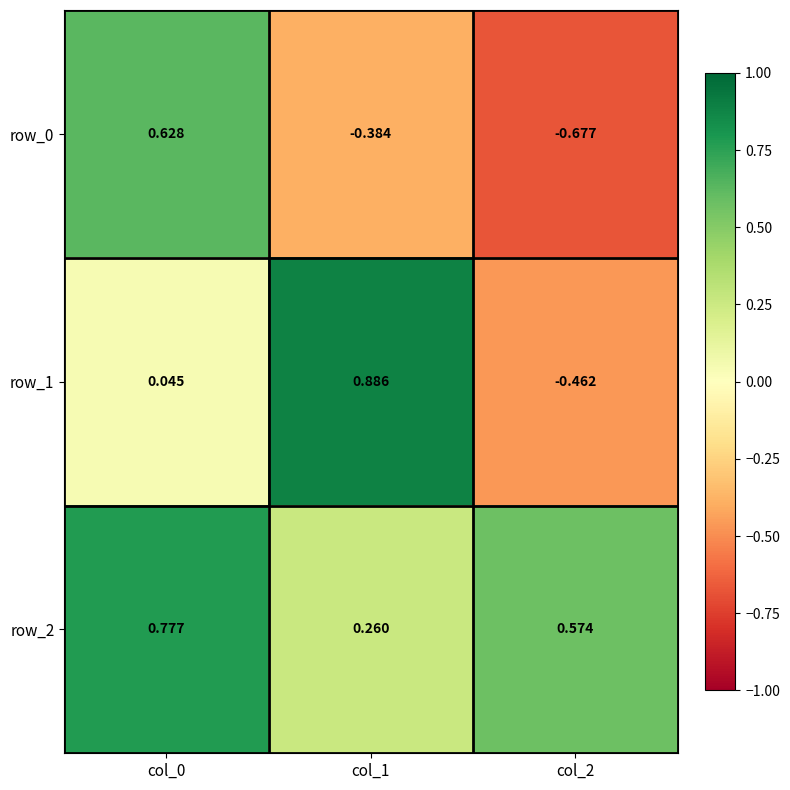

Is the value of row_2 at col_0 greater than the value of row_1 at col_0?

Yes